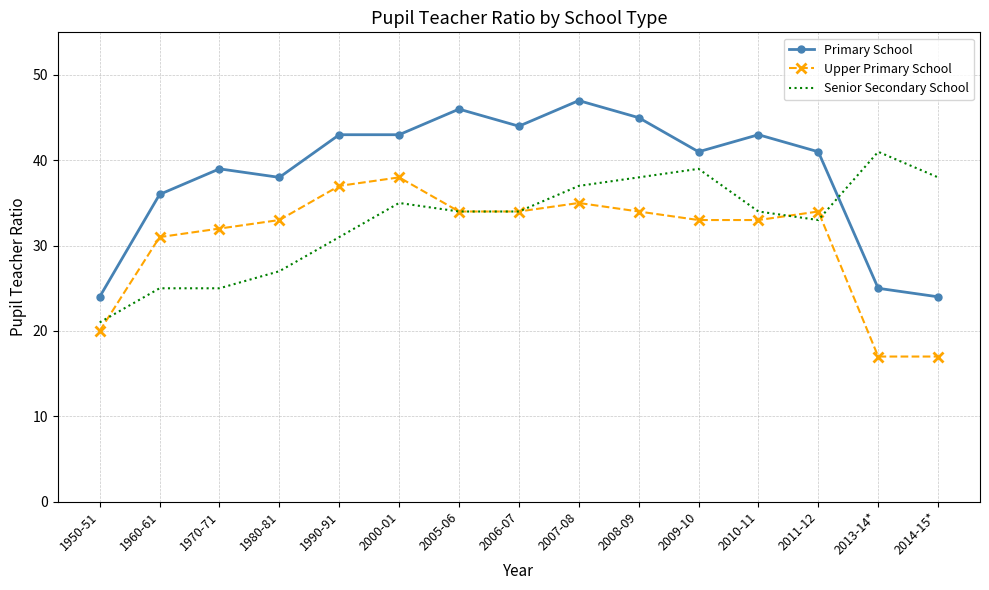

Which series has the largest total across all categories?

Primary School